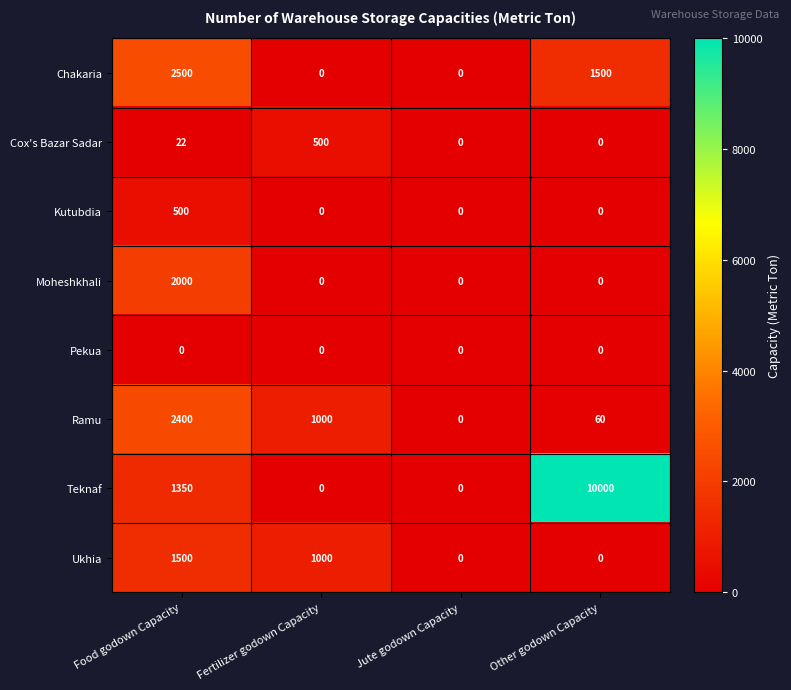

Where is Ramu nearest to the value 1200?

Fertilizer godown Capacity